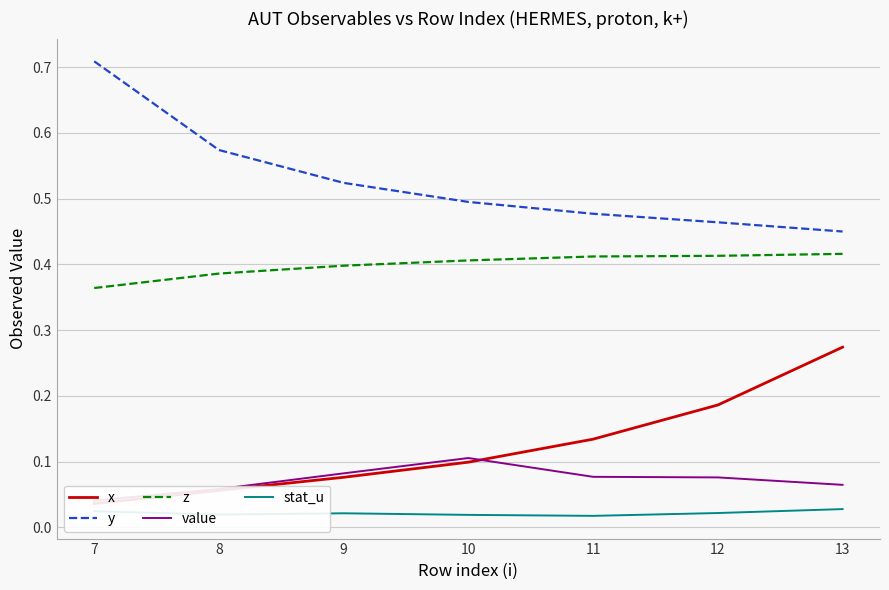

The x series shows 0.2 at 11. True or false?

False